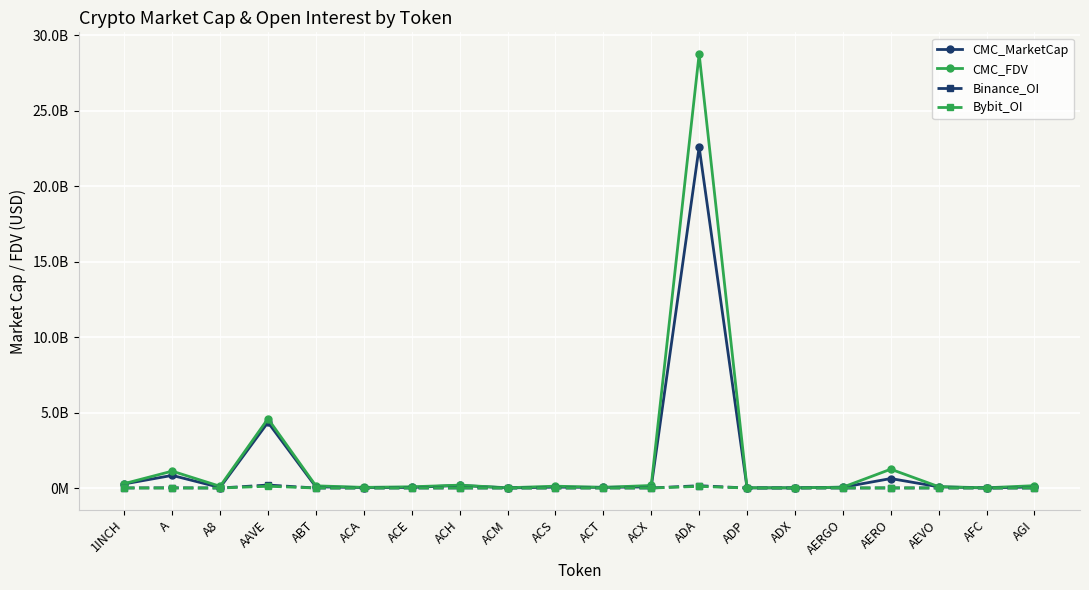

What is the difference between the CMC_MarketCap values at AAVE and 1INCH?

4077317987.7